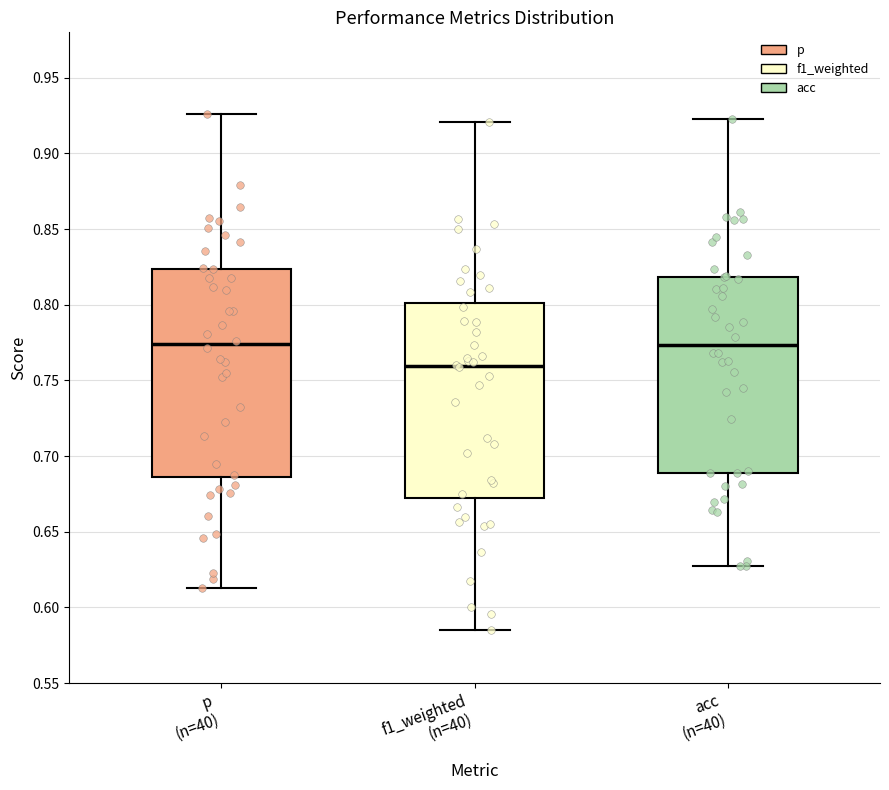

Comparing the boxes themselves (not the whiskers), which one is the tallest?

p (n=40)